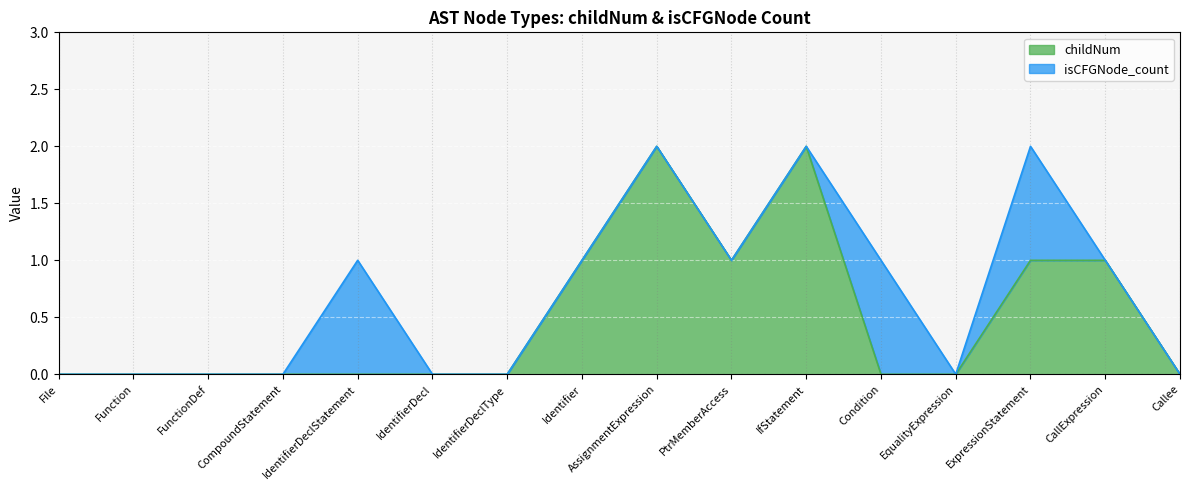

True or false: childNum has a value of 1 at ExpressionStatement.

True